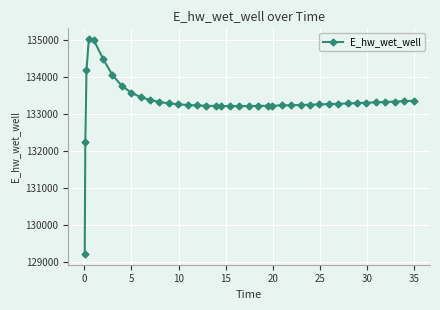

What is the greatest value displayed?

135023.5